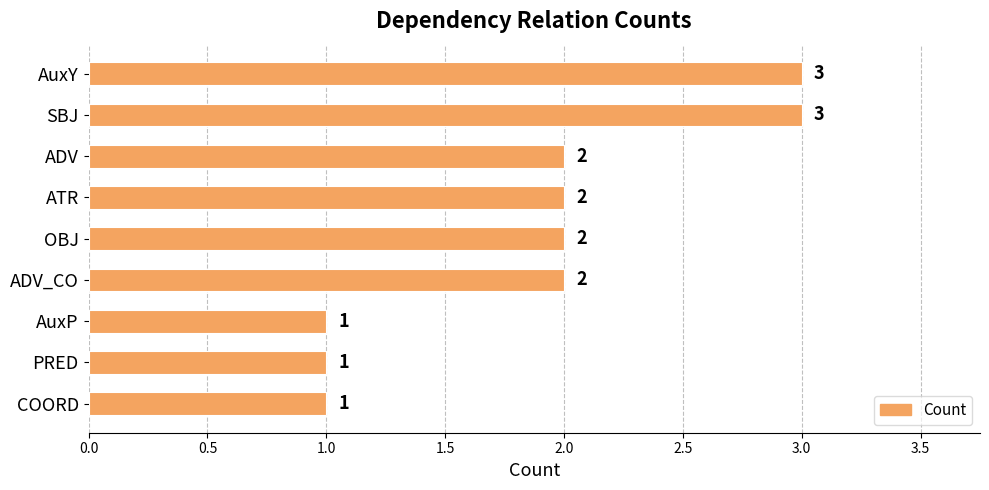

What is the minimum value shown in the chart?

1